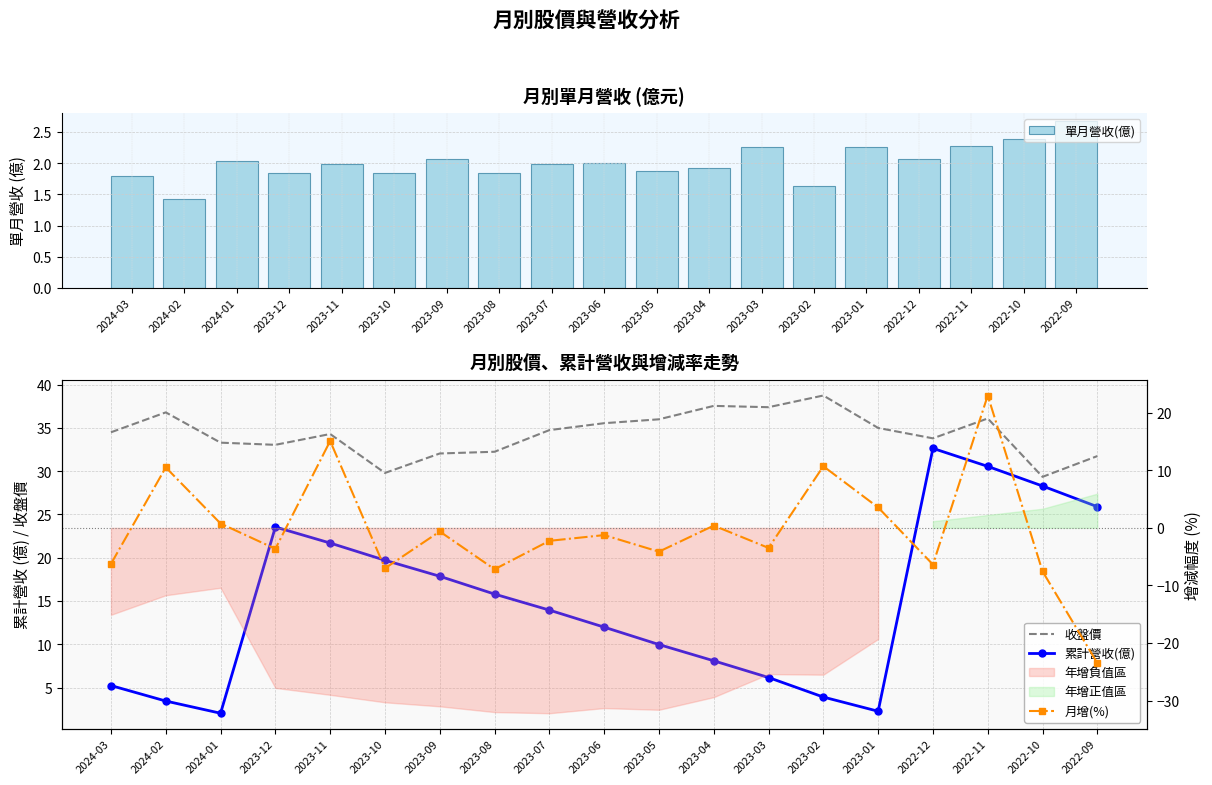

What is the spread (max minus min) of values at 2023-03?

40.9